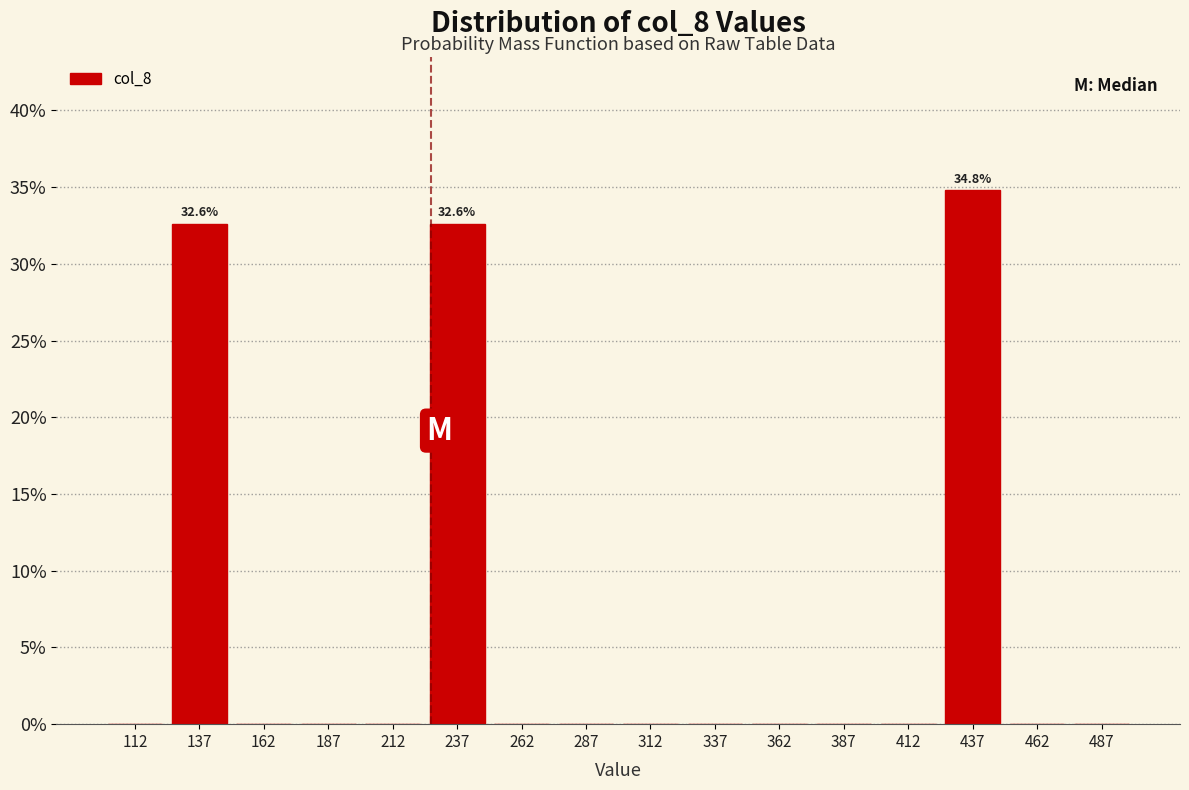

Over which range of the x-axis is the bar tallest?

425 to 450